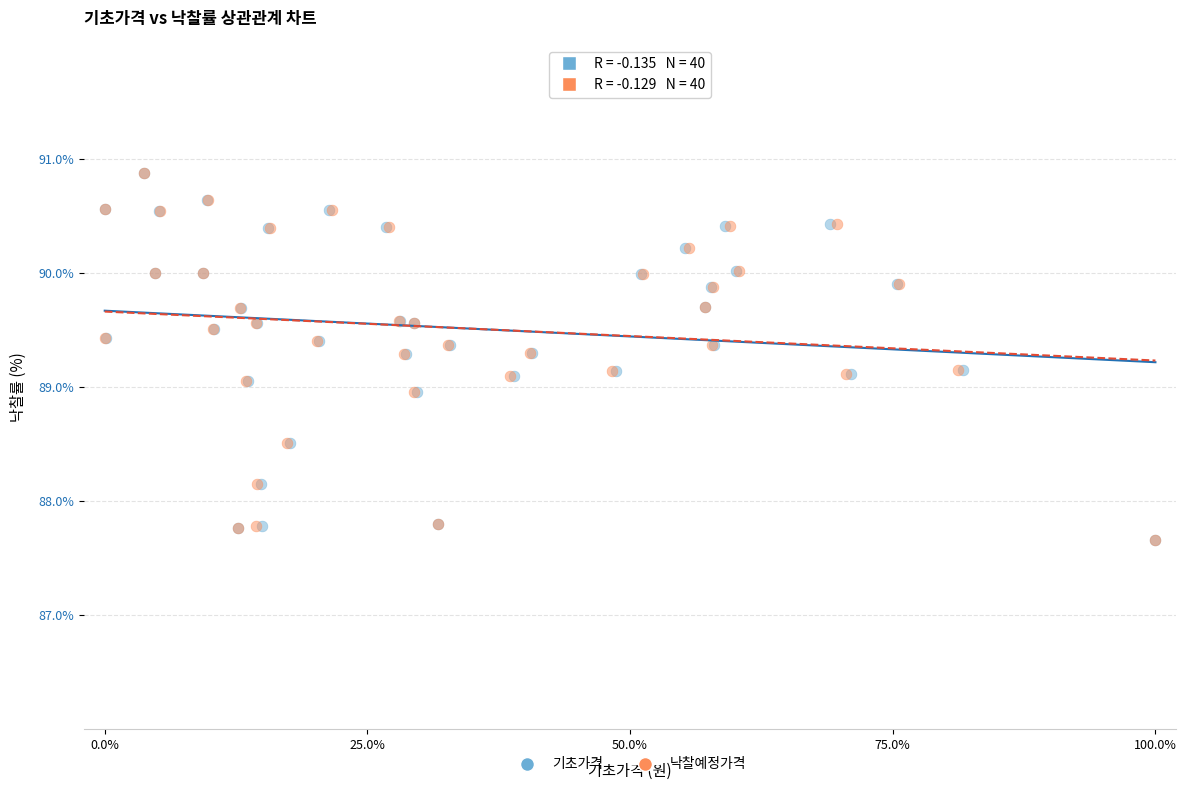

What are all the series names shown in the legend?

기초가격, 낙찰예정가격